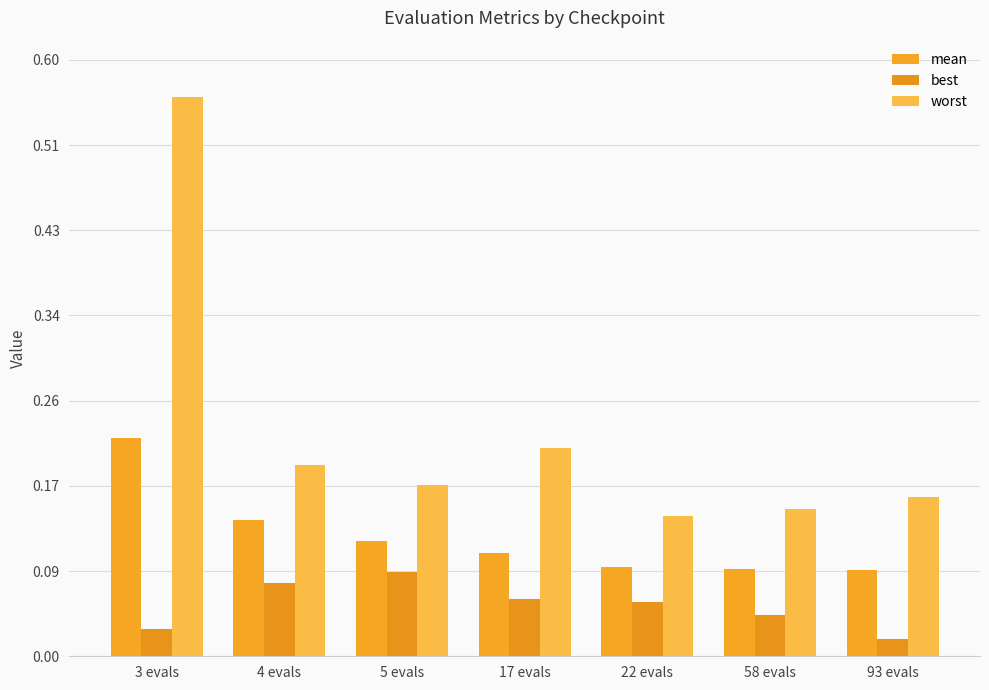

What is the sum of the best values at 58 evals and 93 evals?

0.1